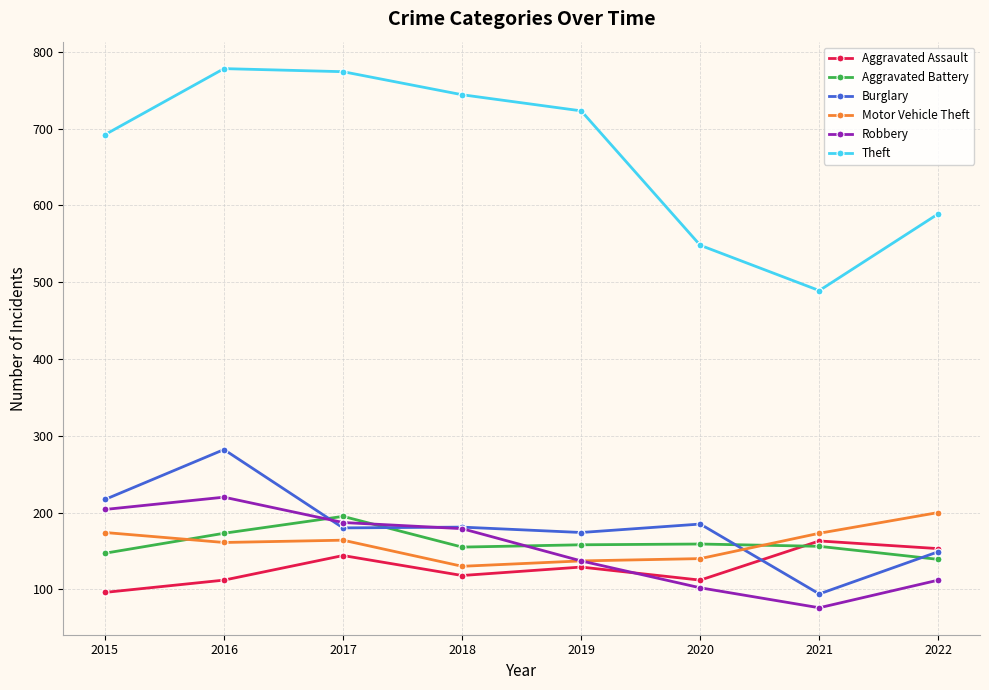

True or false: Burglary and Theft cross at least once.

False